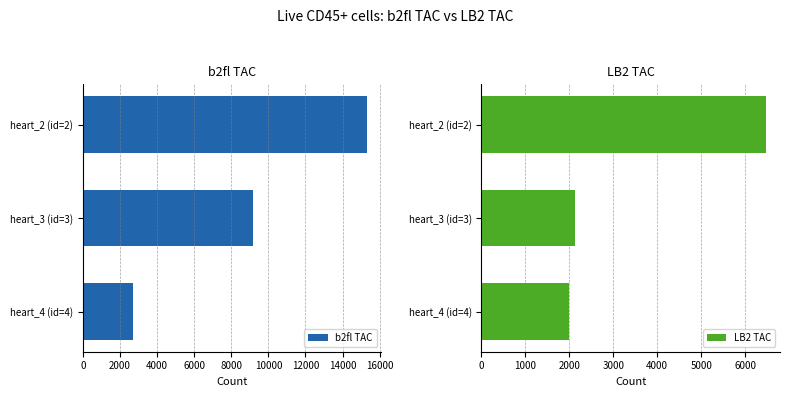

What is the highest value of the LB2 TAC series?

6469